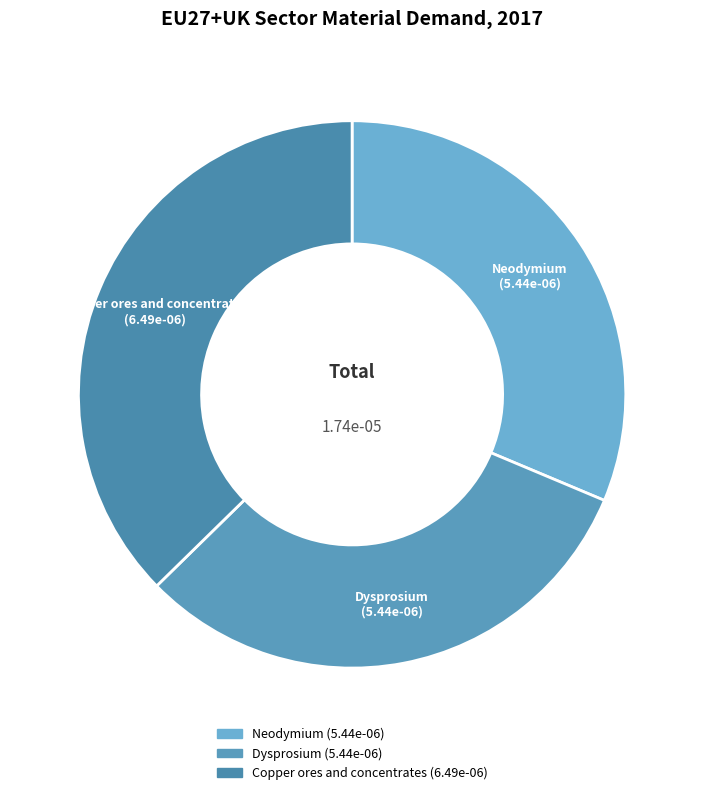

Which has a higher value, Copper ores and concentrates or Dysprosium?

Copper ores and concentrates